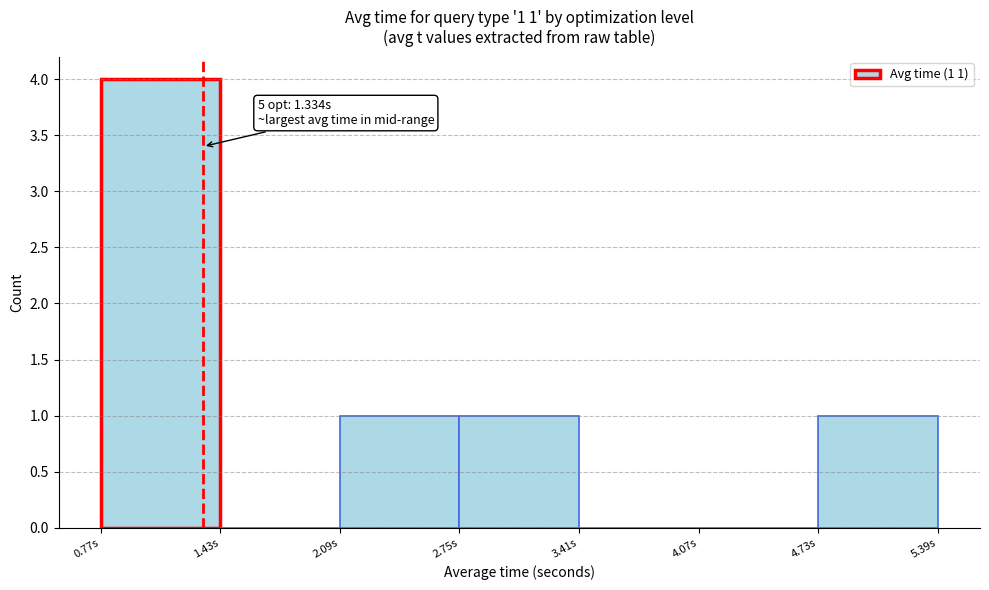

Over which range of the x-axis is the bar tallest?

0.8 to 1.4